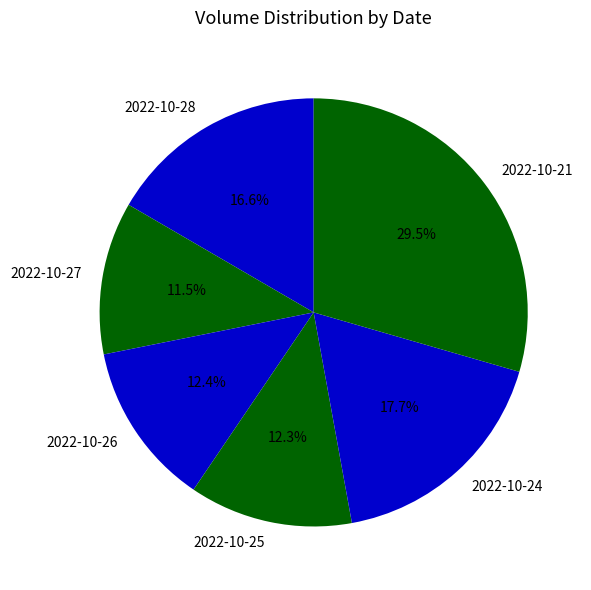

To the nearest percent, what is the difference between the 2022-10-24 and 2022-10-21 slice percentages?

12%